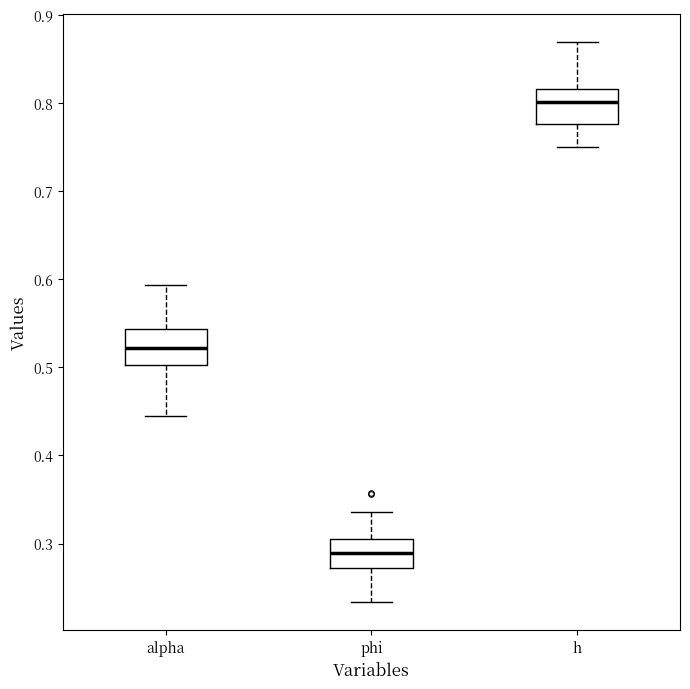

Reading left to right, read every box against the y-axis: the position of its median line, the range the box covers, and the ends of its whiskers. The values are not printed on the chart, so give them approximately, as read against the axis.

alpha: median 0.52, box 0.50 to 0.54, whiskers 0.44 to 0.59
phi: median 0.29, box 0.27 to 0.31, whiskers 0.23 to 0.34
h: median 0.80, box 0.78 to 0.82, whiskers 0.75 to 0.87